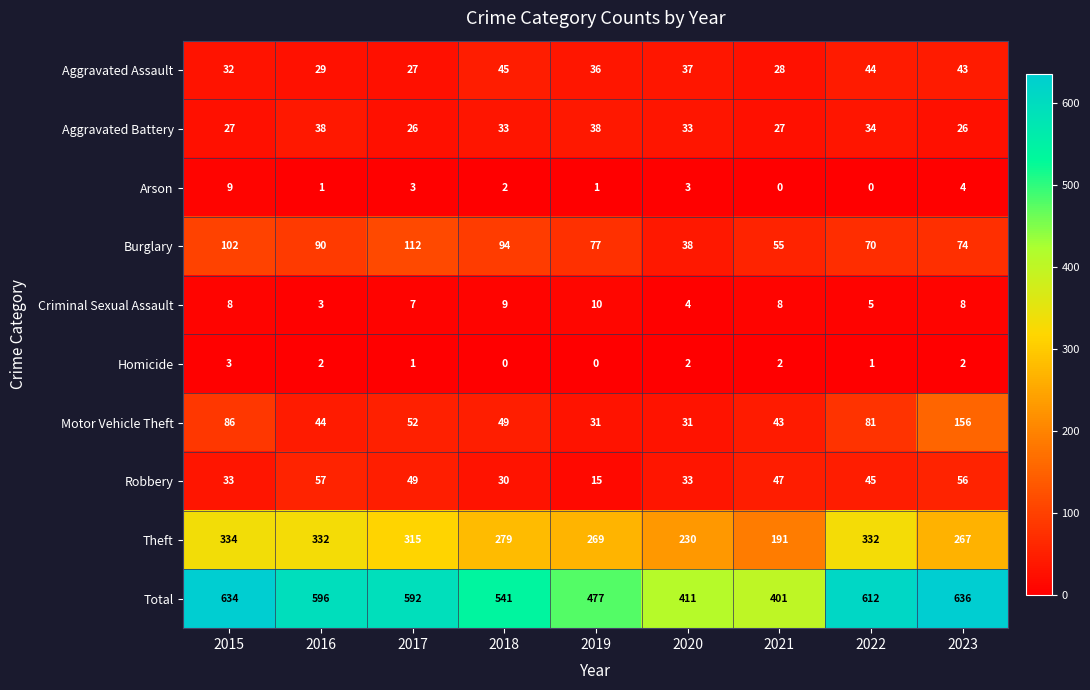

What is the total value across all series at 2019?

954